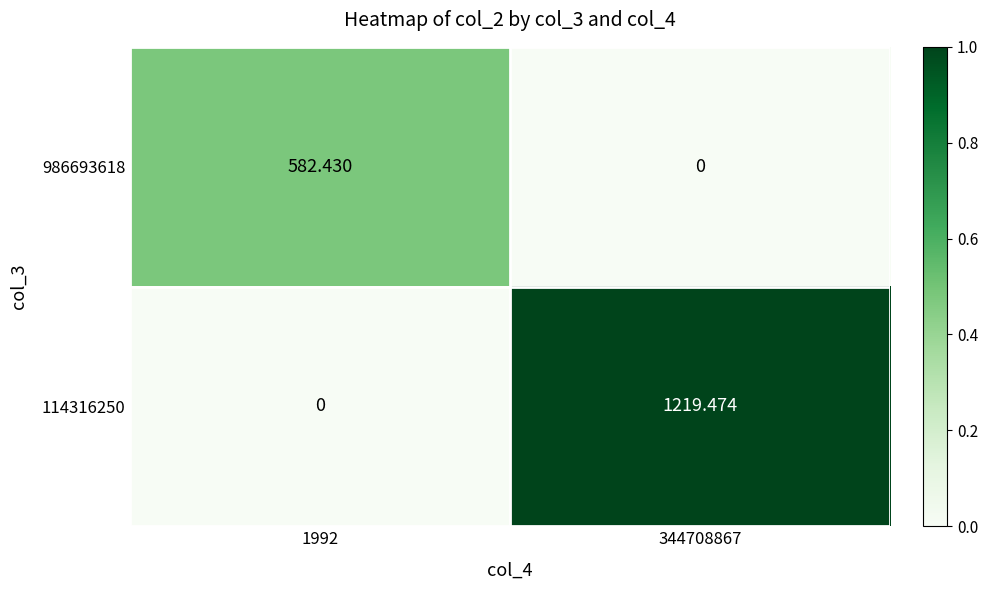

Is the value of 114316250 at 344708867 greater than the value of 986693618 at 344708867?

Yes